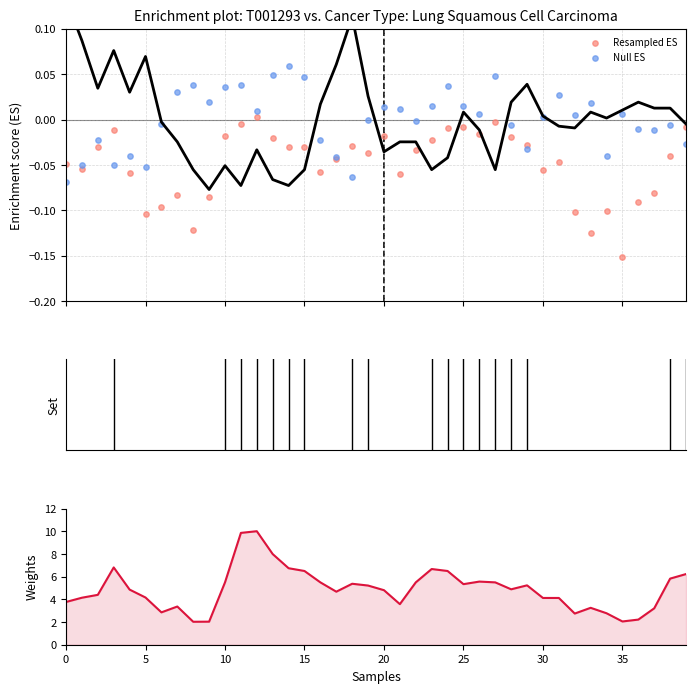

At which category is the sum across all series the highest?

12